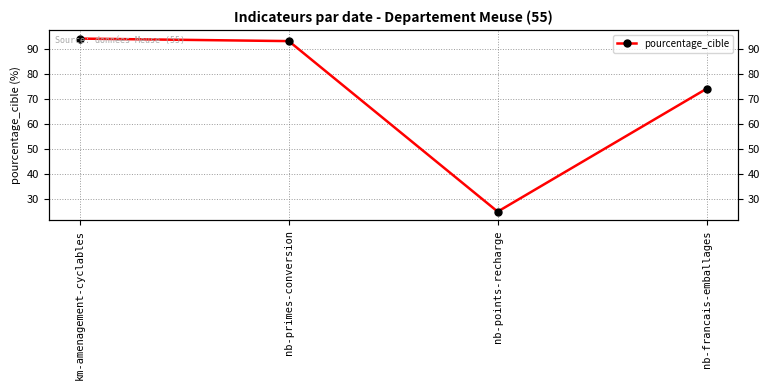

How many interior local valleys (lower than both neighbors) does the data have?

1